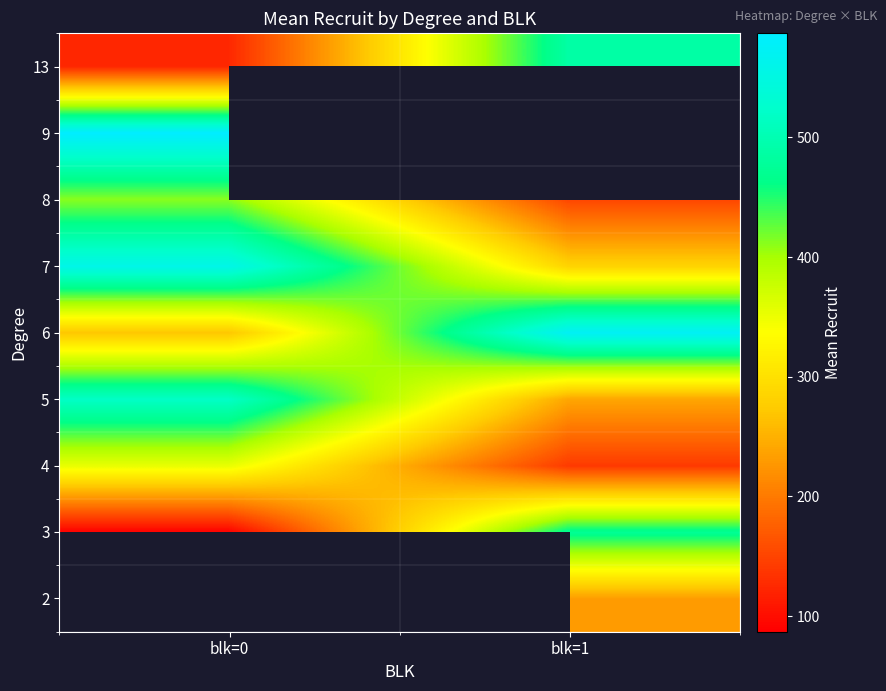

True or false: 5 has a value of 781.6 at blk=0.

False